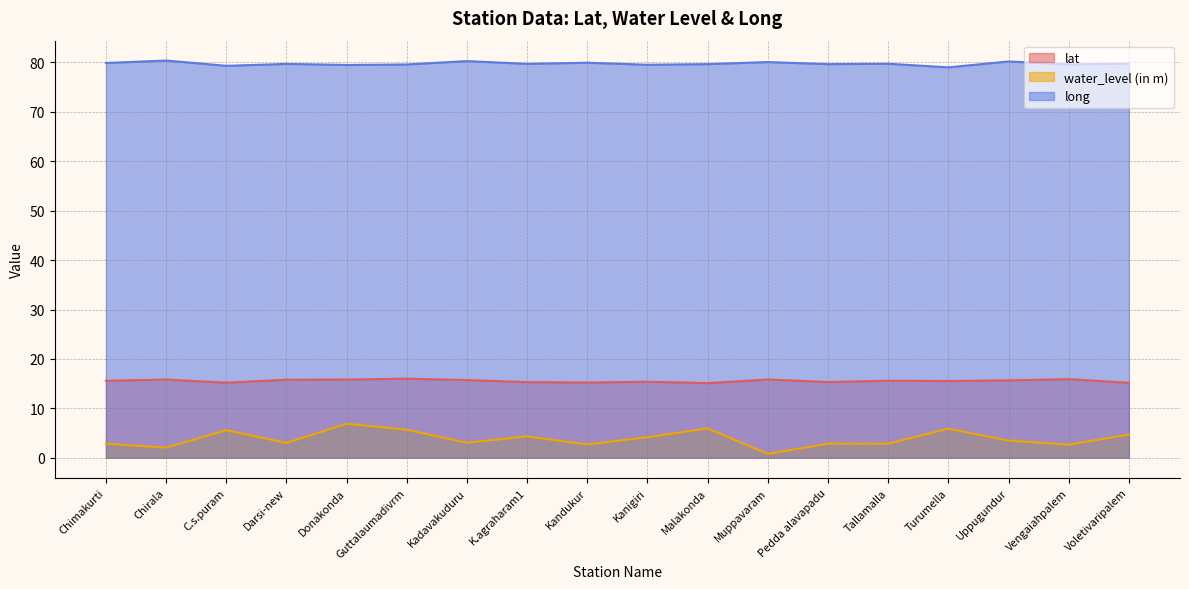

How many categories are shown in the chart?

18